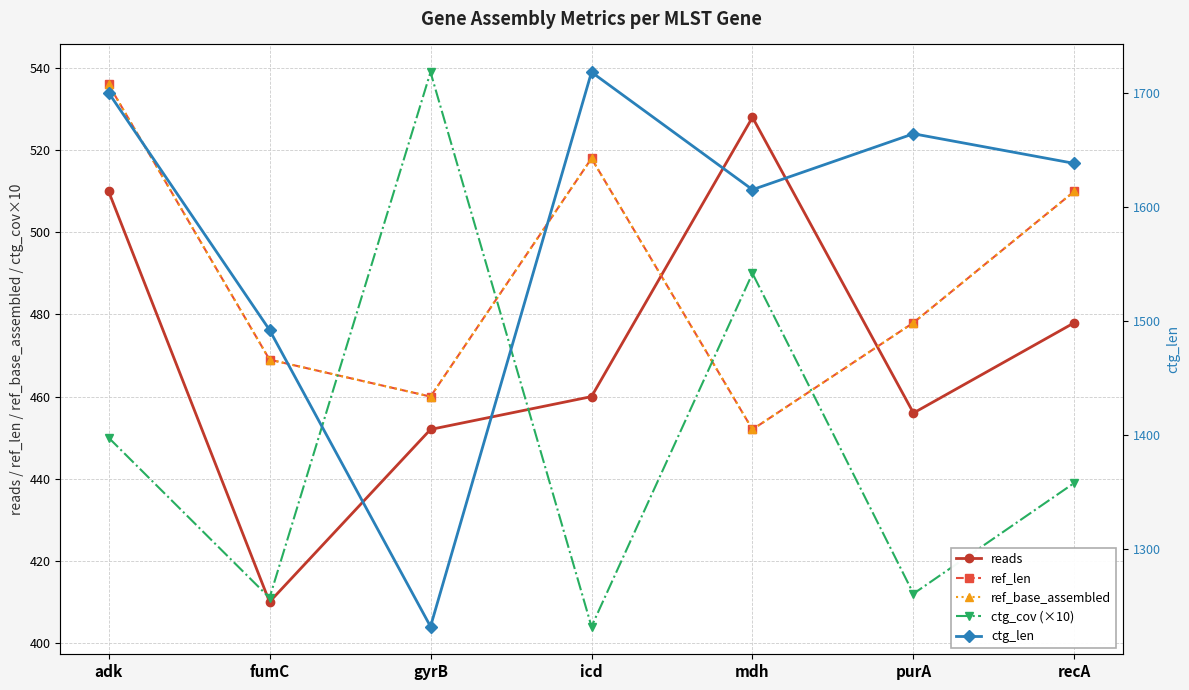

What is the maximum value for ctg_cov (×10)?

539